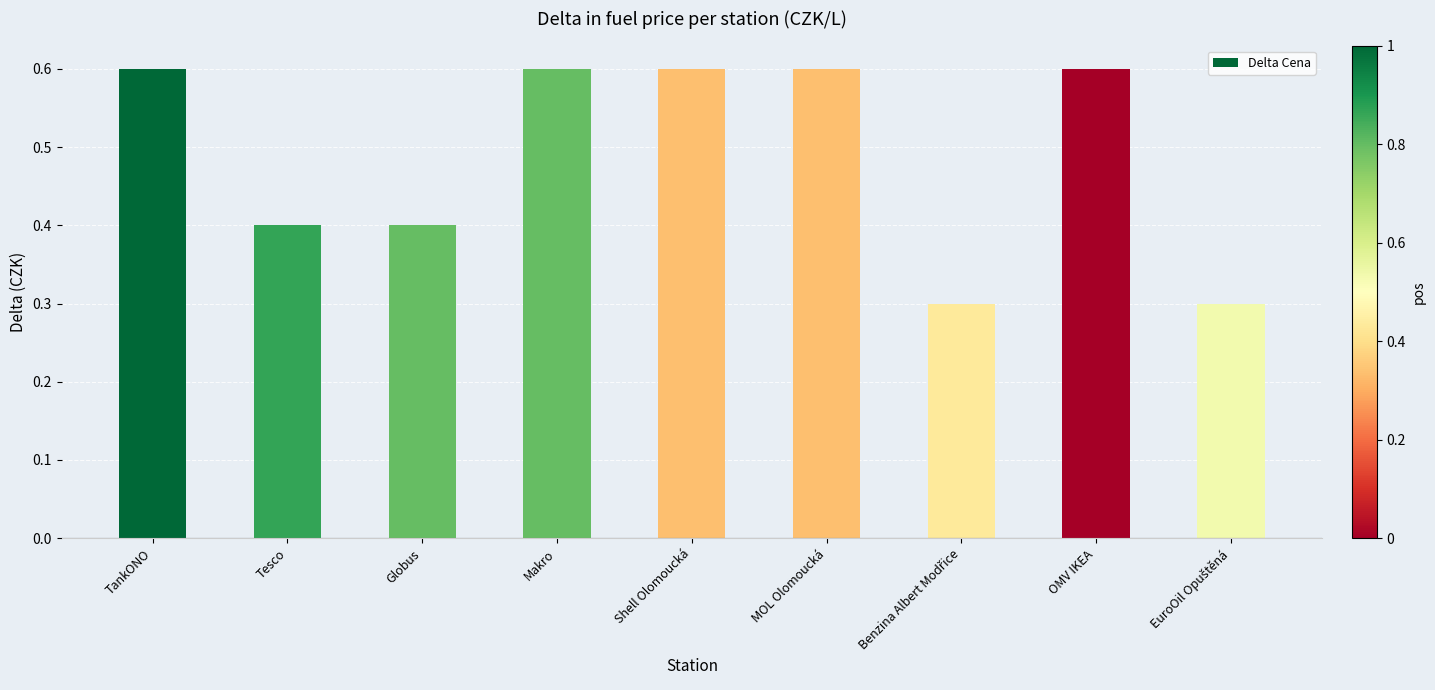

The chart shows a value of 0.6 at Shell Olomoucká. True or false?

True